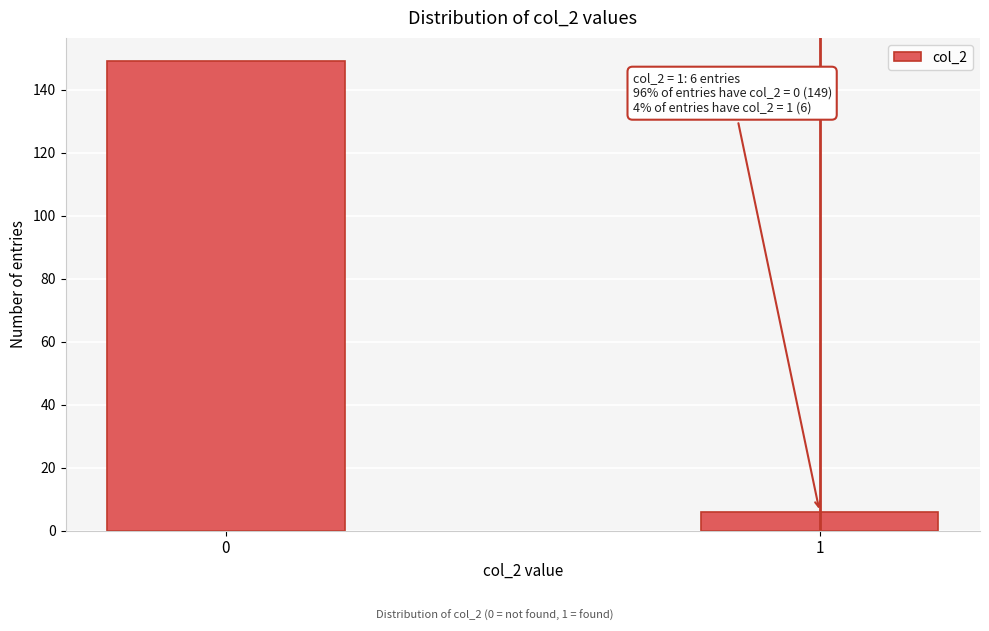

Reading left to right, list all the values displayed in this chart.

0=149	1=6